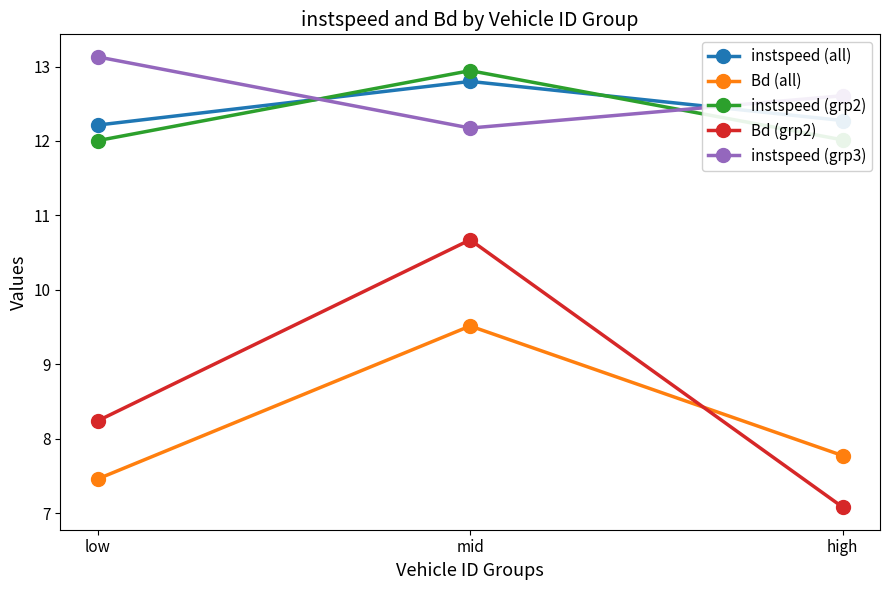

How many categories are shown in the chart?

3